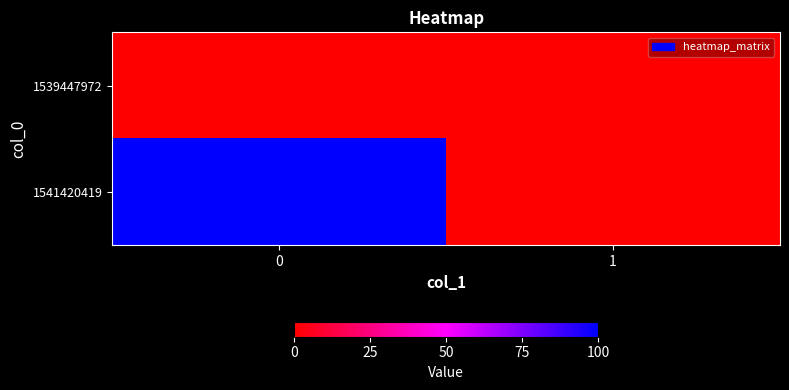

Which series changed the most between 0 and 1?

1541420419